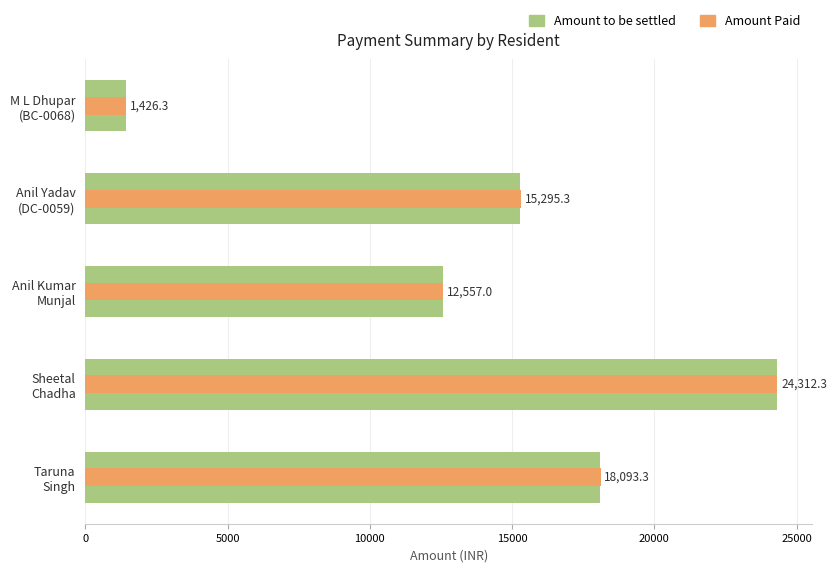

Between Anil Yadav (DC-0059) and Sheetal Chadha, which series saw the biggest shift?

Amount to be settled